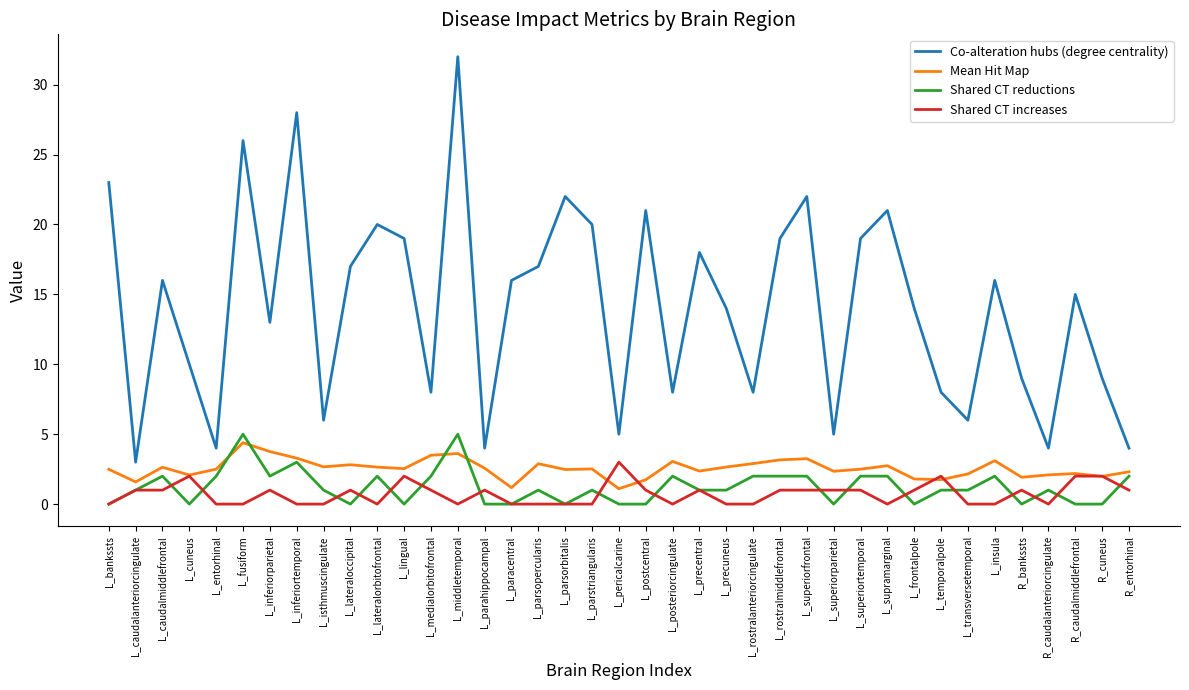

Read the Mean Hit Map value at R_bankssts.

1.9